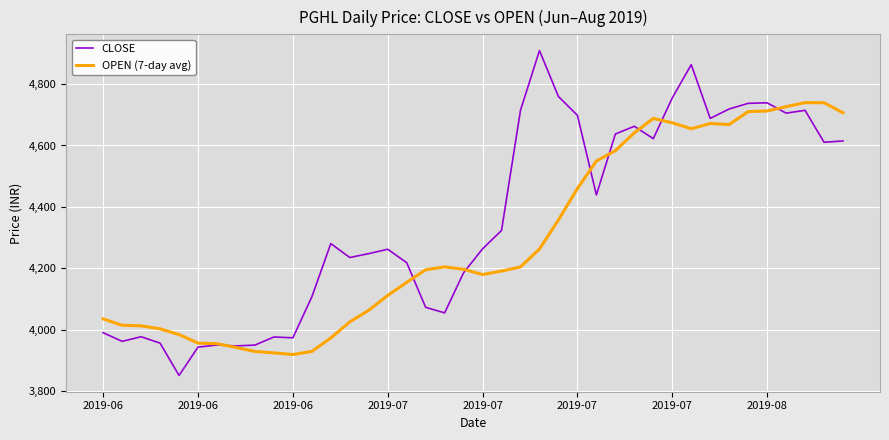

What is the greatest value displayed?

4908.7